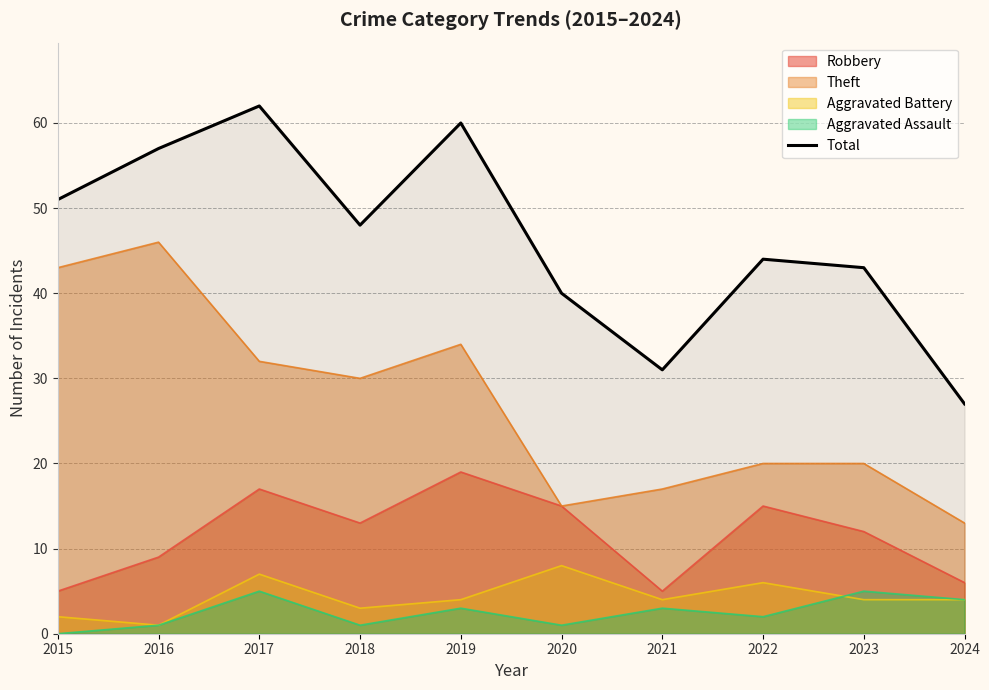

What is the maximum value shown in the chart?

62